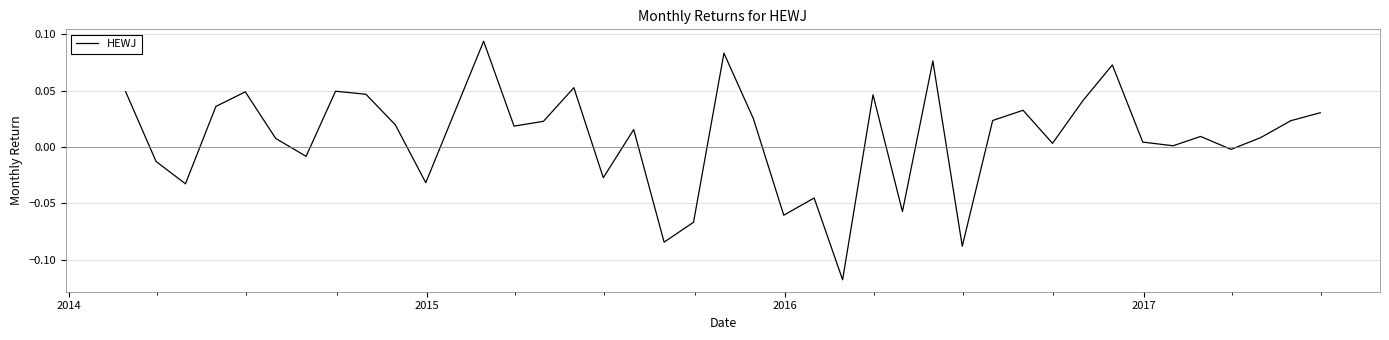

How many lines are shown in the chart?

1